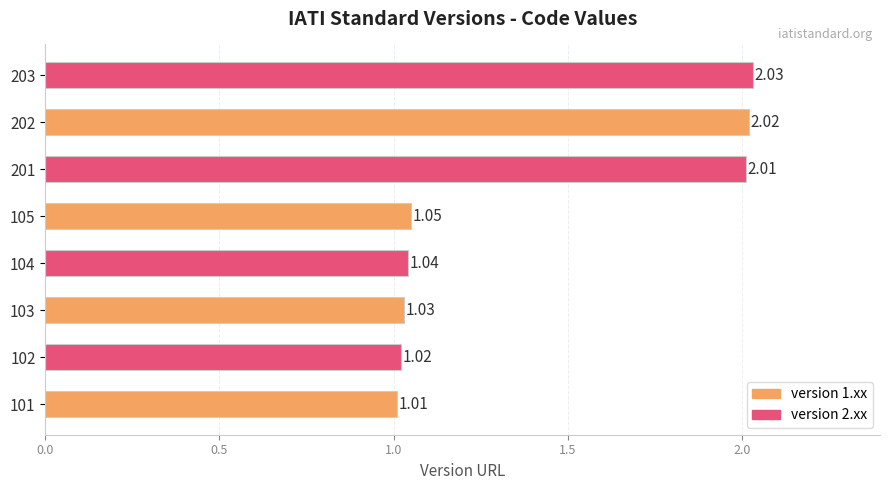

Between 203 and 103, which is larger?

203